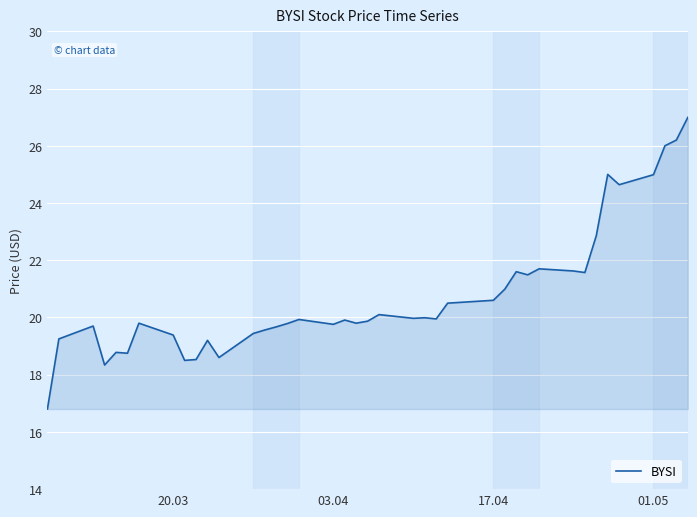

What is the difference between the maximum and minimum values?

10.2